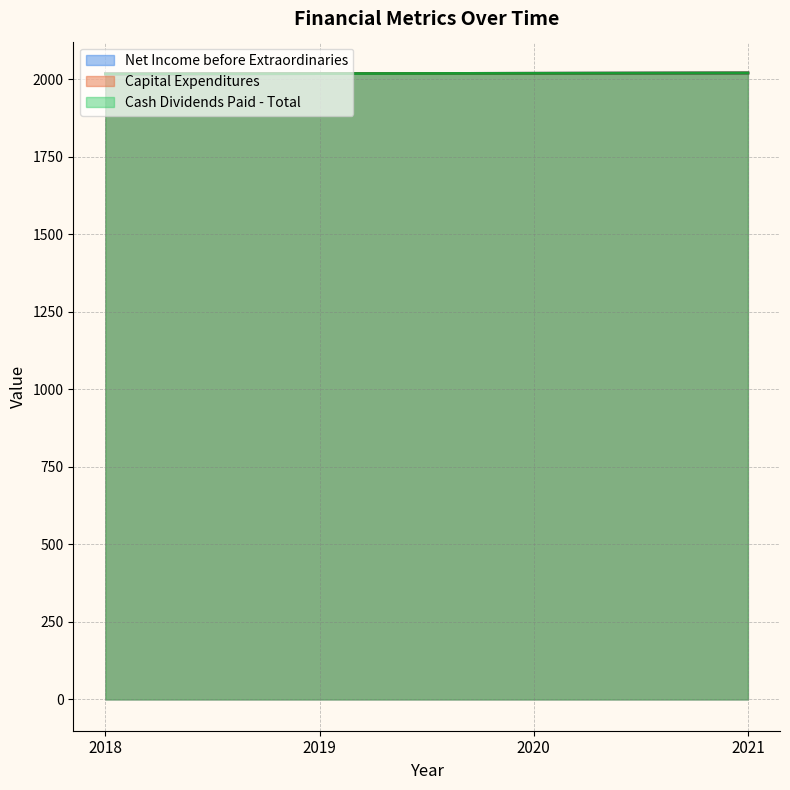

Which series has the largest total across all categories?

Net Income before Extraordinaries